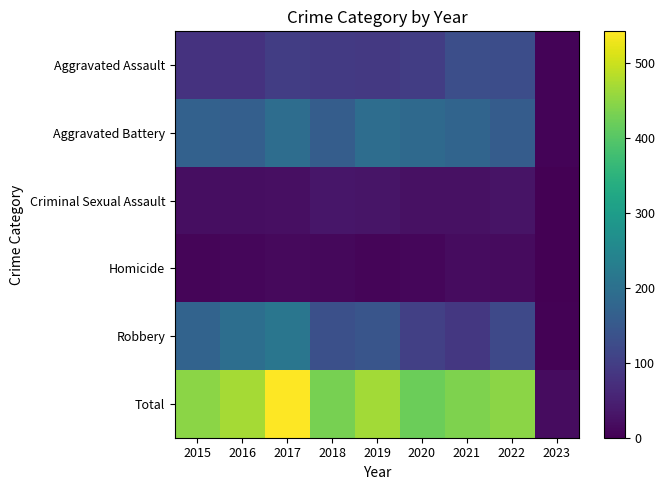

Which series has the largest total across all categories?

Total